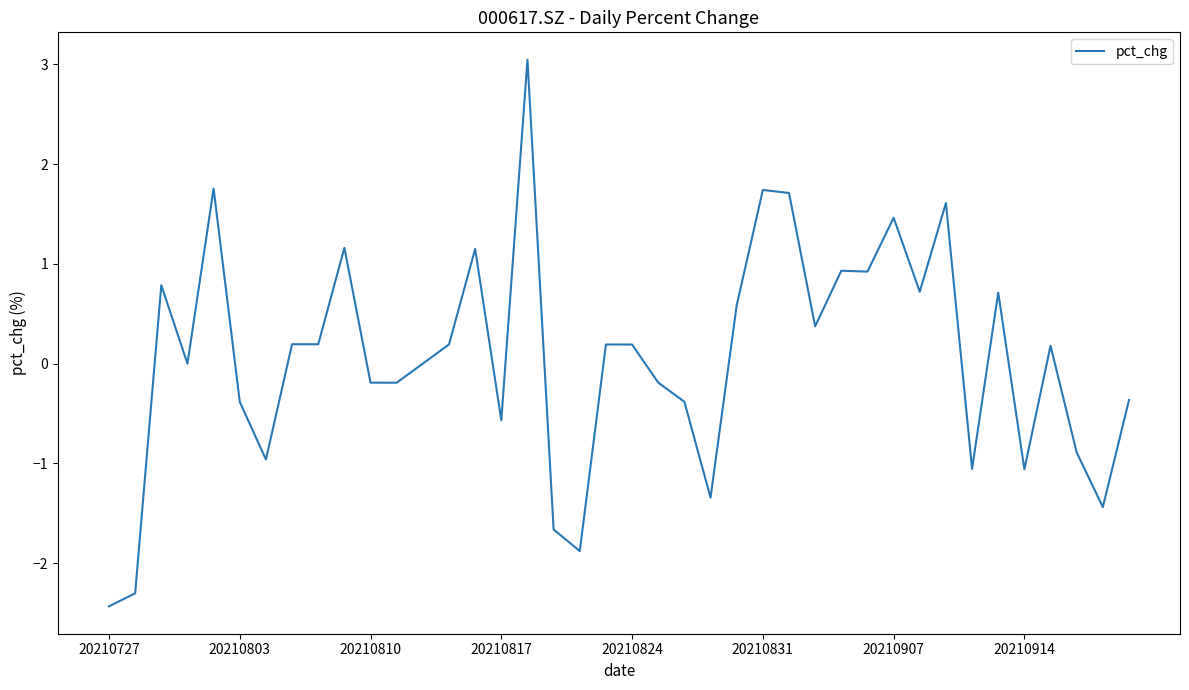

What is the smallest value displayed?

-2.4